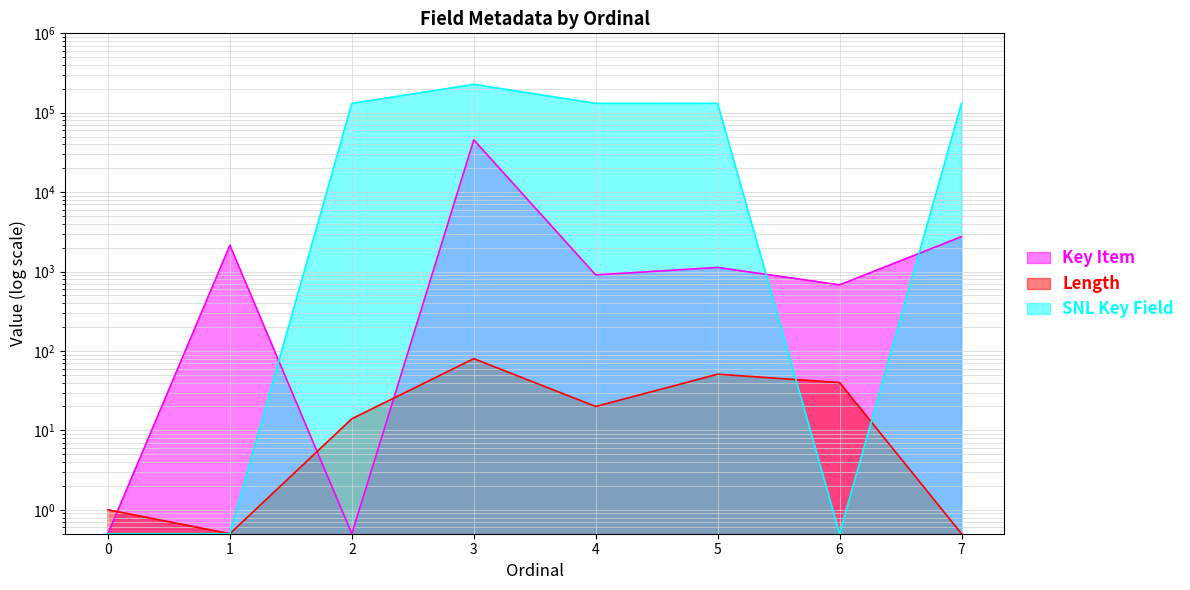

What is the difference between the second highest and second lowest values in the Length series?

50.5